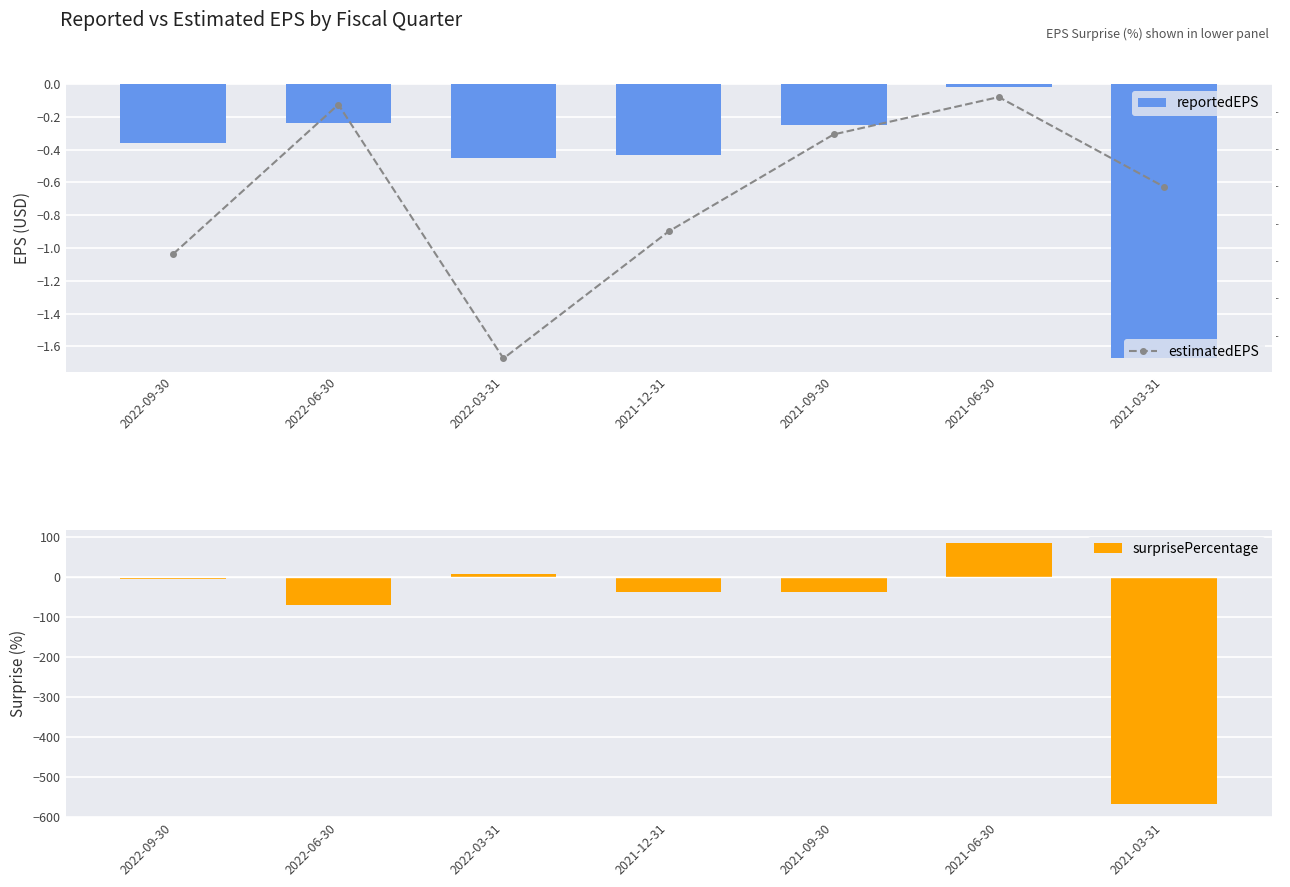

List the series in order of their peak value, lowest first.

estimatedEPS, reportedEPS, surprisePercentage